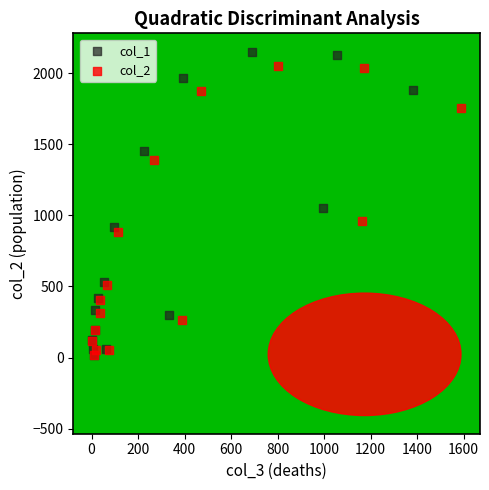

Which series has the largest Y range (max minus min)?

col_1